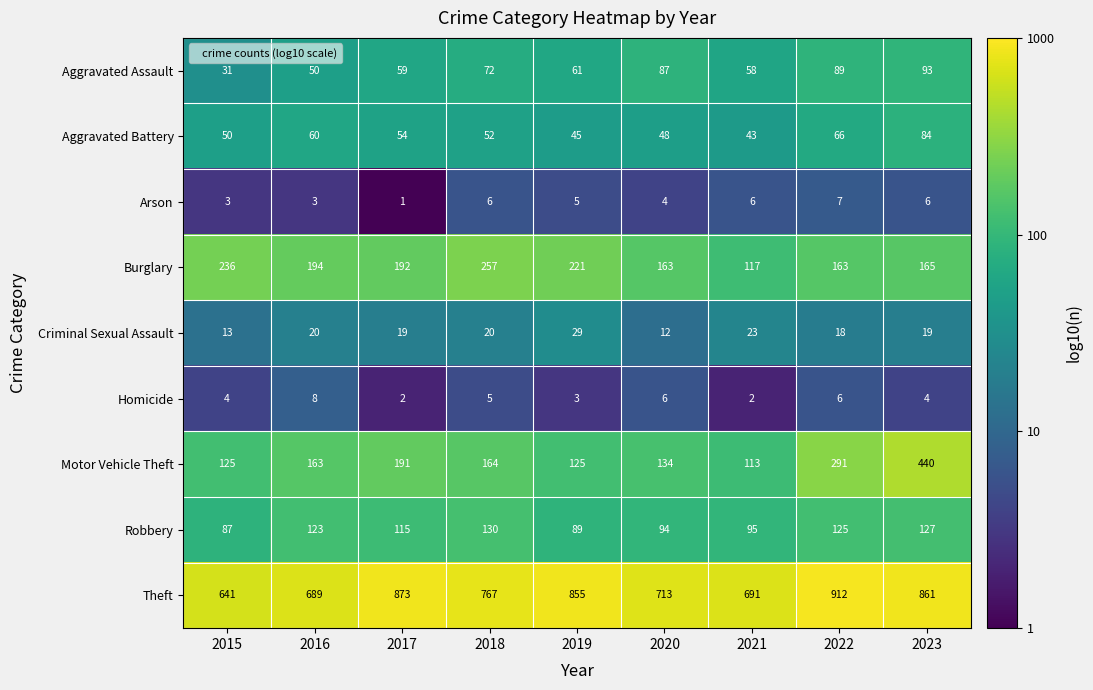

True or false: Theft has a value of 767 at 2018.

True